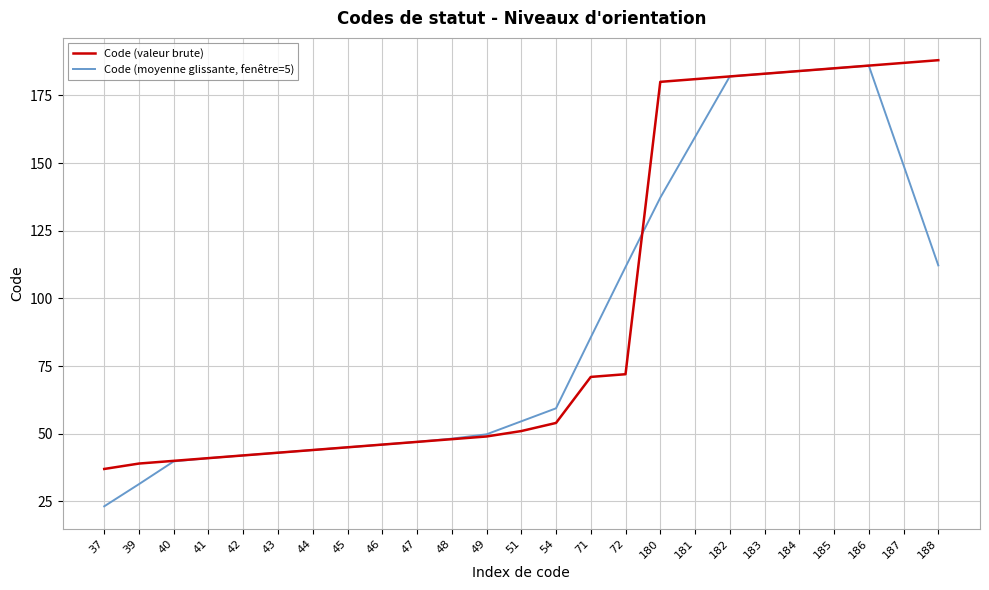

List the series in order of their peak value, highest first.

Code (valeur brute), Code (moyenne glissante, fenêtre=5)